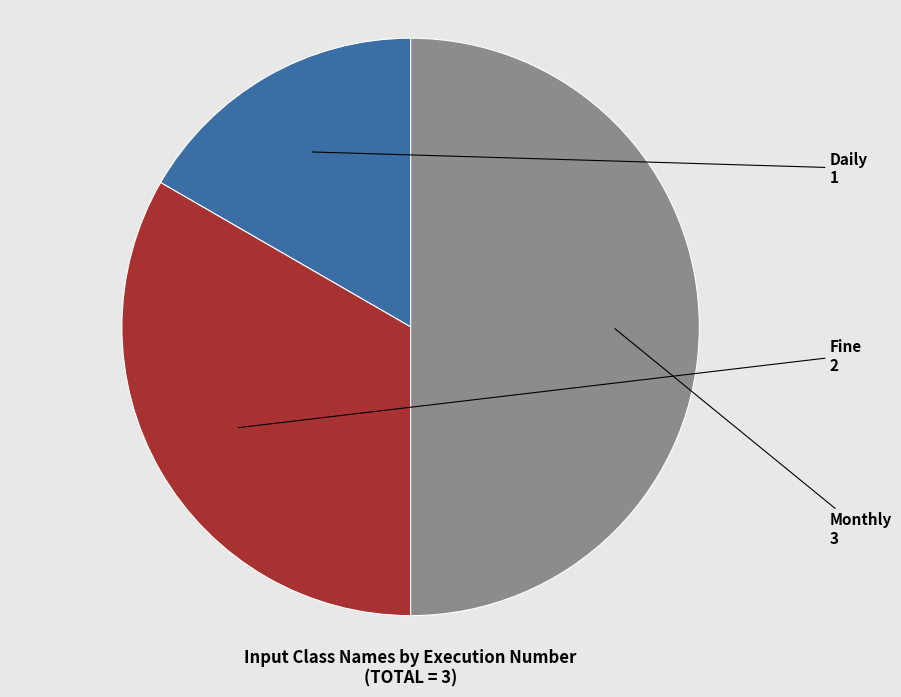

What is the smallest slice in the pie chart?

Daily